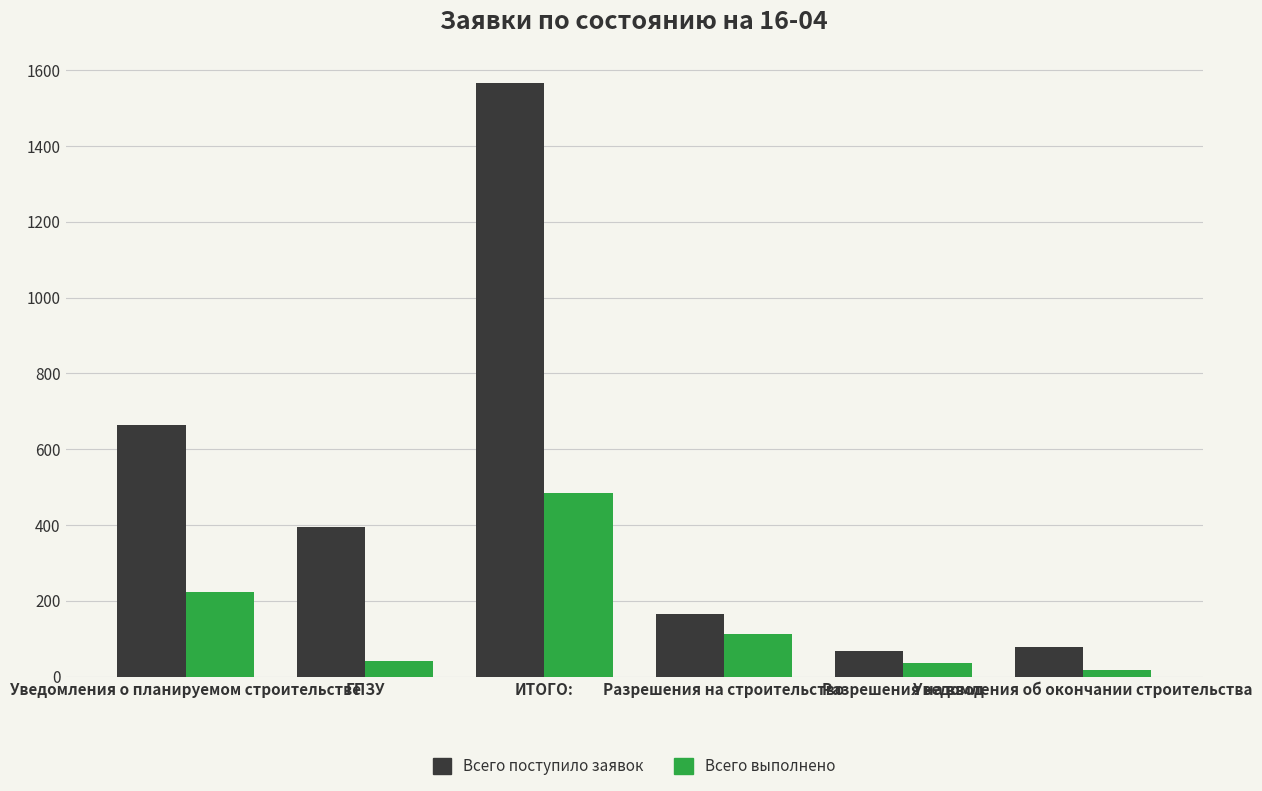

At Разрешения на ввод, list the series in order from largest to smallest.

Всего поступило заявок, Всего выполнено